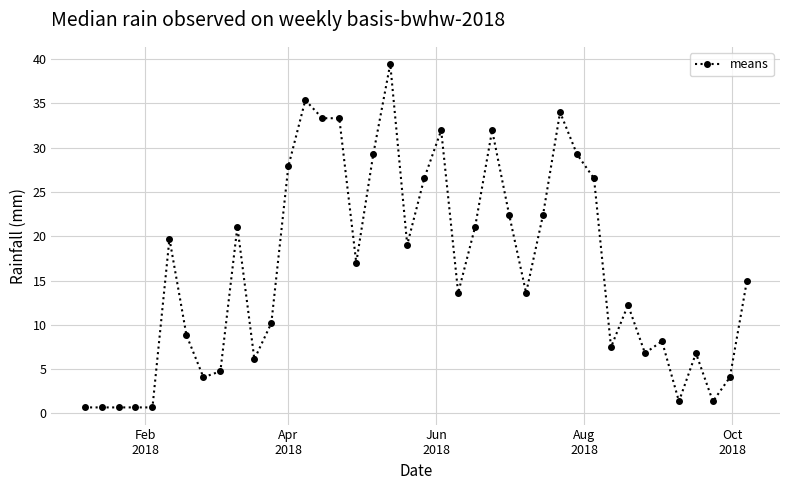

What is the smallest value displayed?

0.7